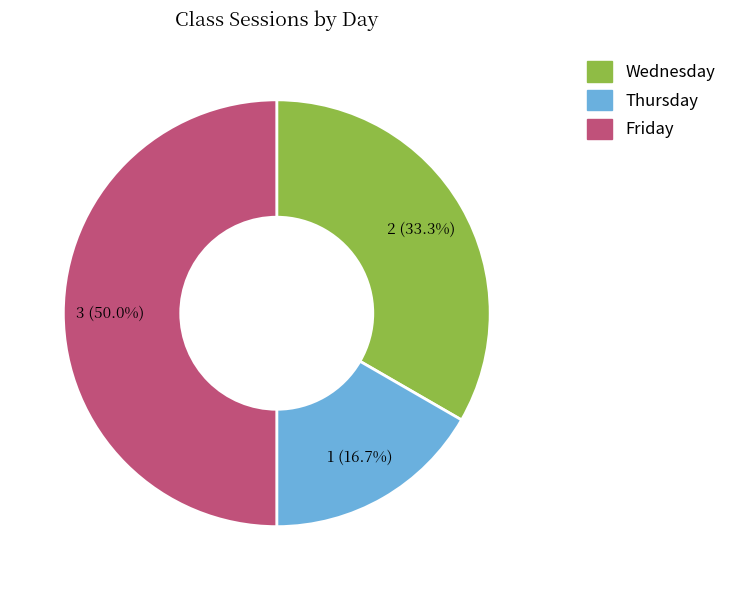

True or false: Wednesday accounts for 33% of the total.

True